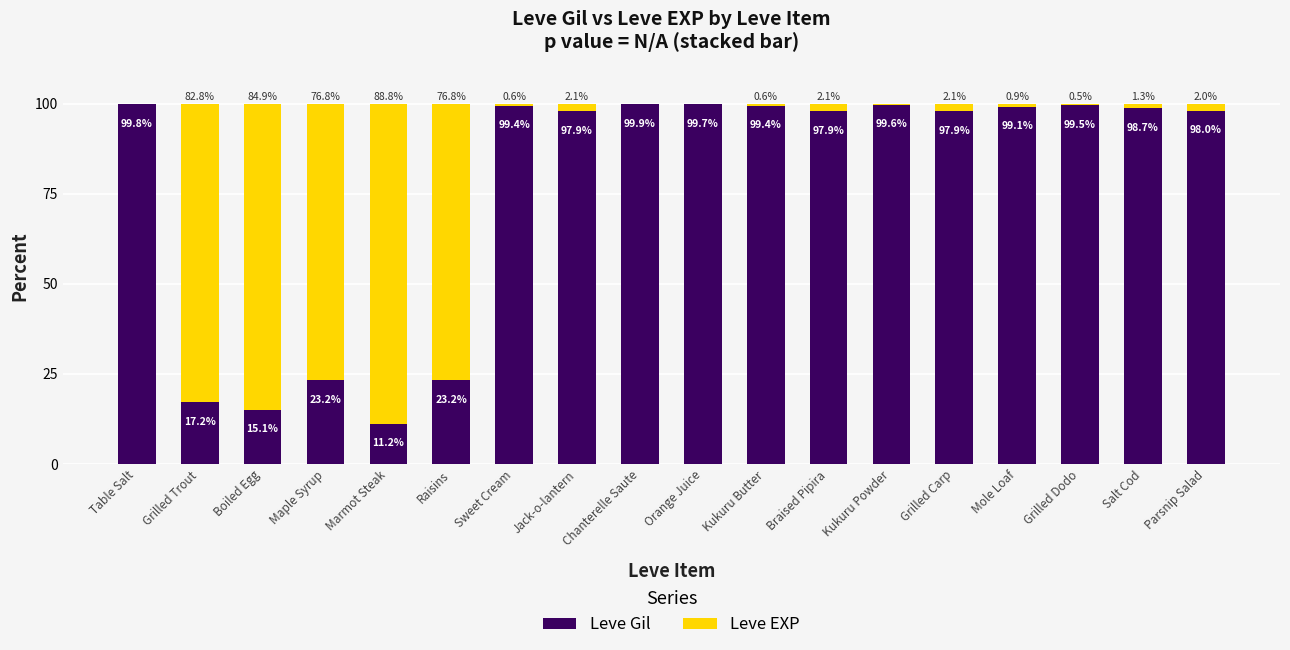

What is the total value across all series at Chanterelle Saute?

100.0